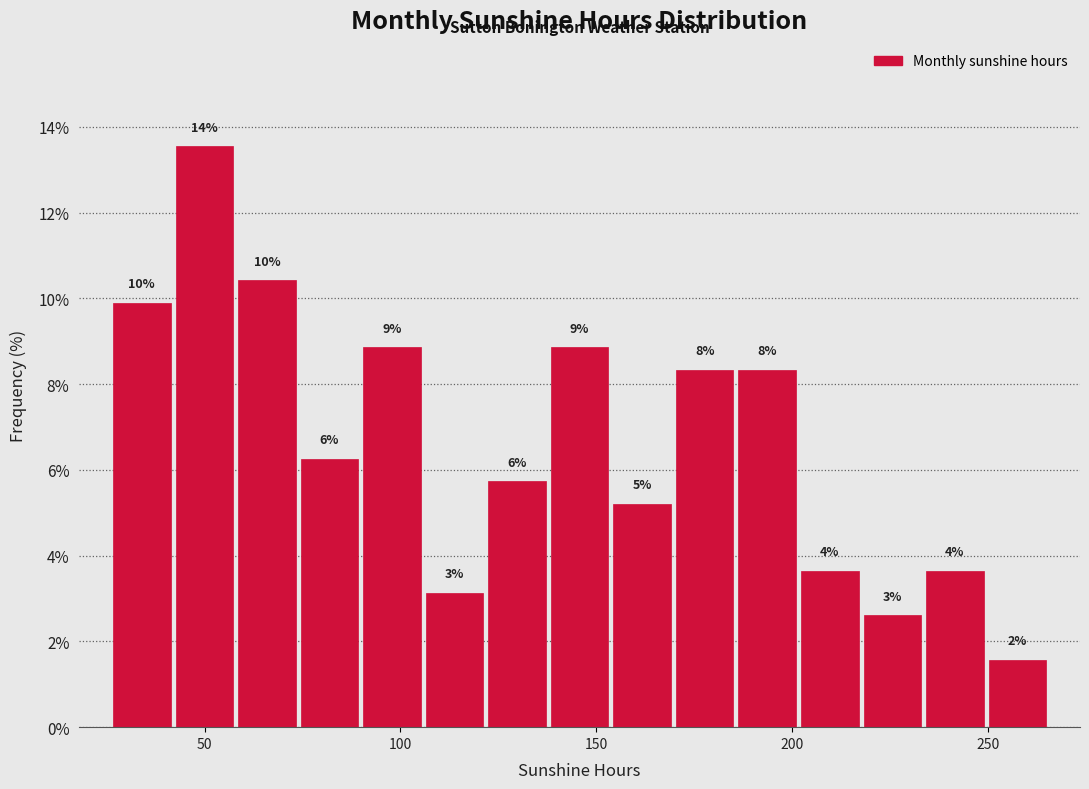

Around what value on the x-axis is the tallest bar? Give the approximate position of its centre, as read against the axis.

50